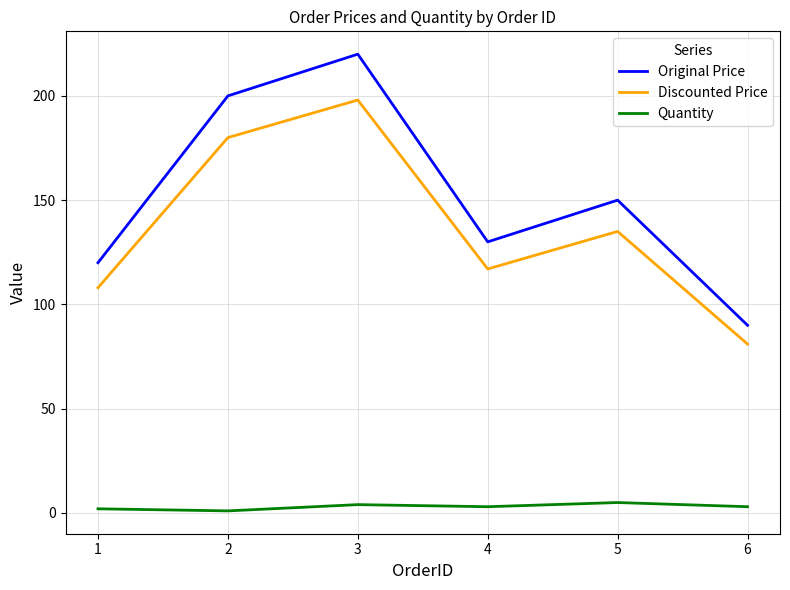

True or false: Original Price has more than 0 interior local peaks.

True